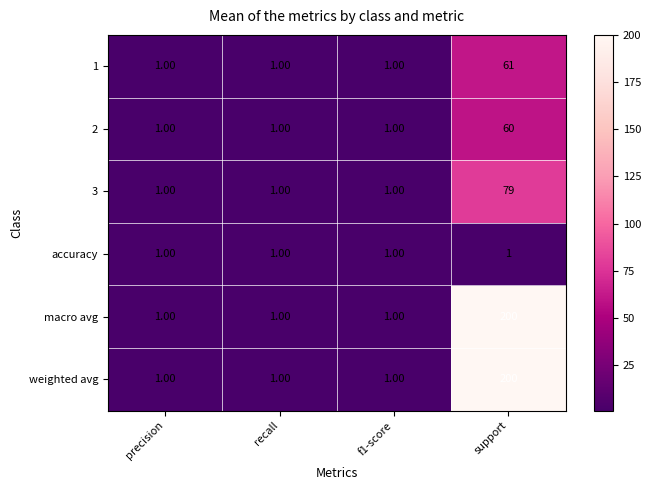

At which category is the sum across all series the highest?

support